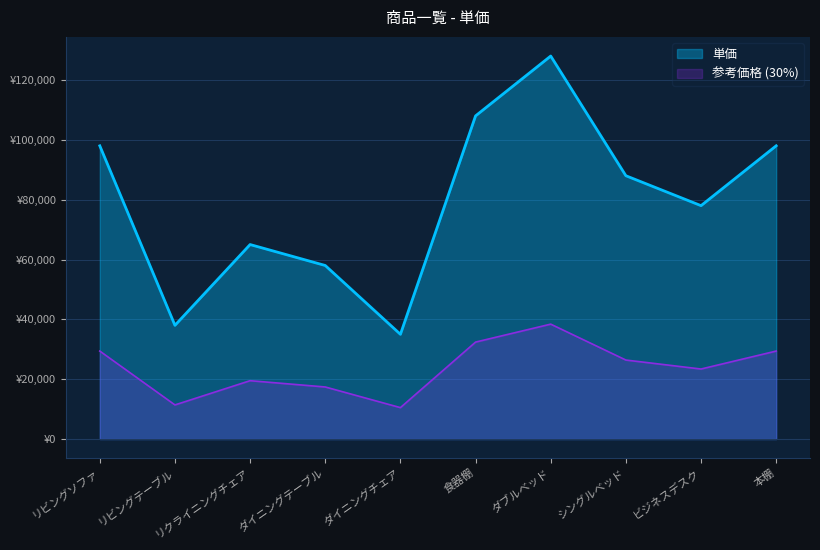

Where is the first local minimum?

リビングテーブル